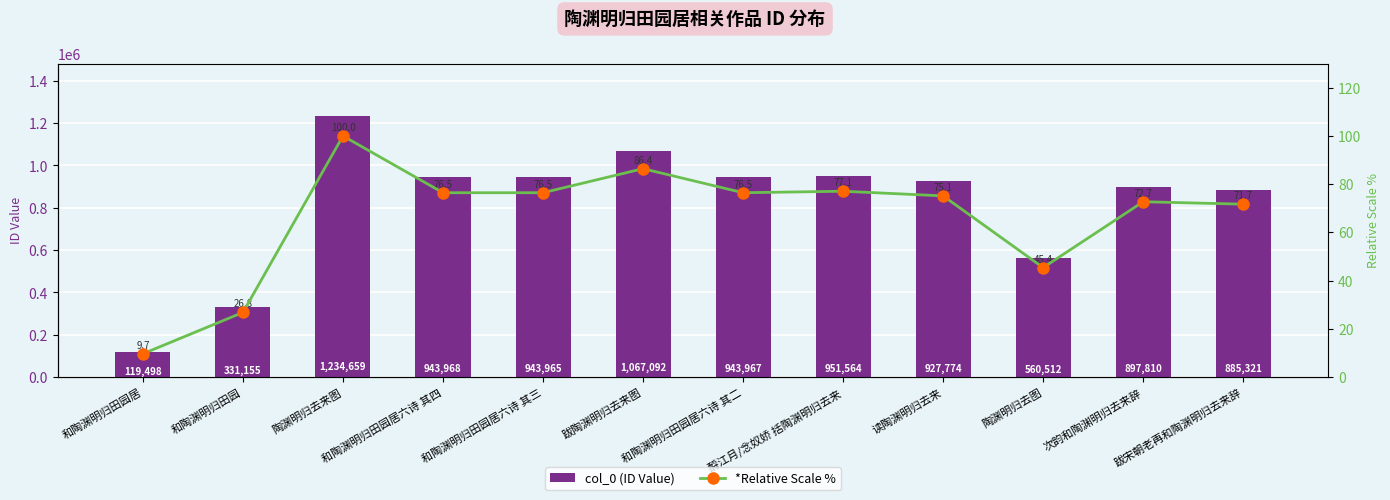

What are all the series names shown in the legend?

col_0 (ID Value), *Relative Scale %